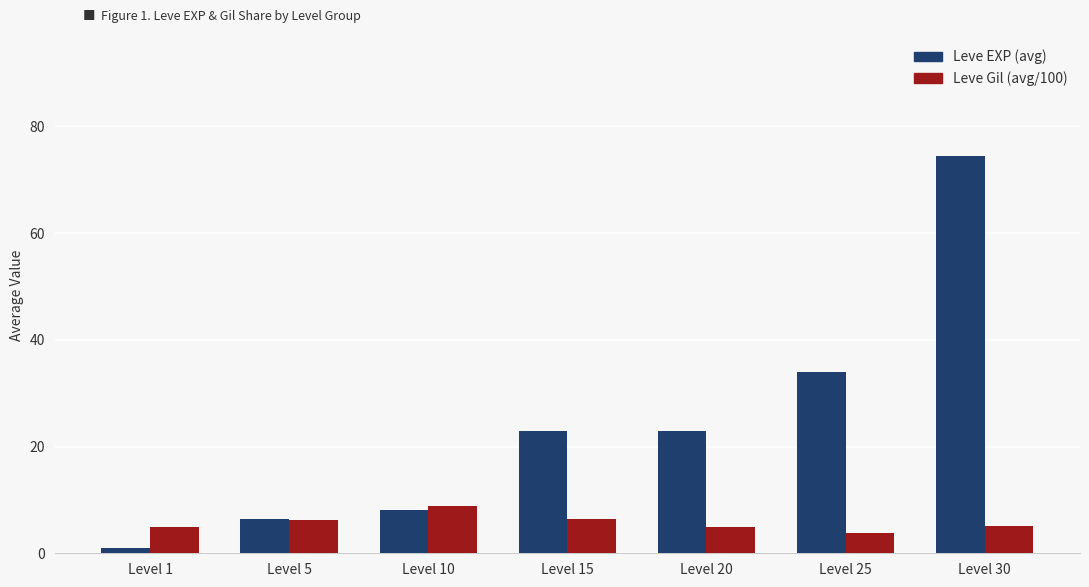

The value of Leve Gil (avg/100) at Level 30 is 8.1. True or false?

False